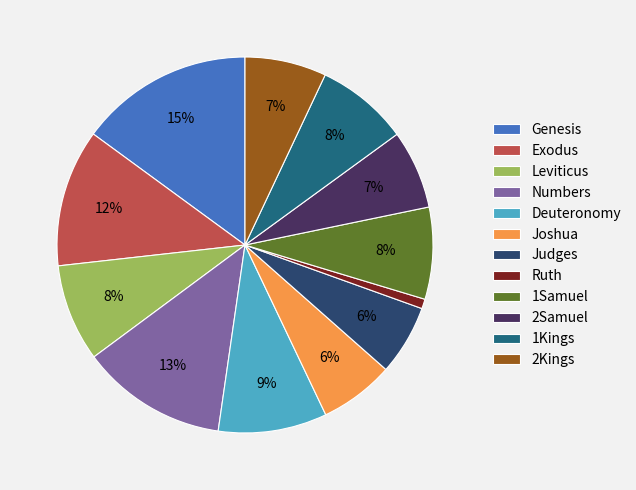

What is the largest slice in the pie chart?

Genesis